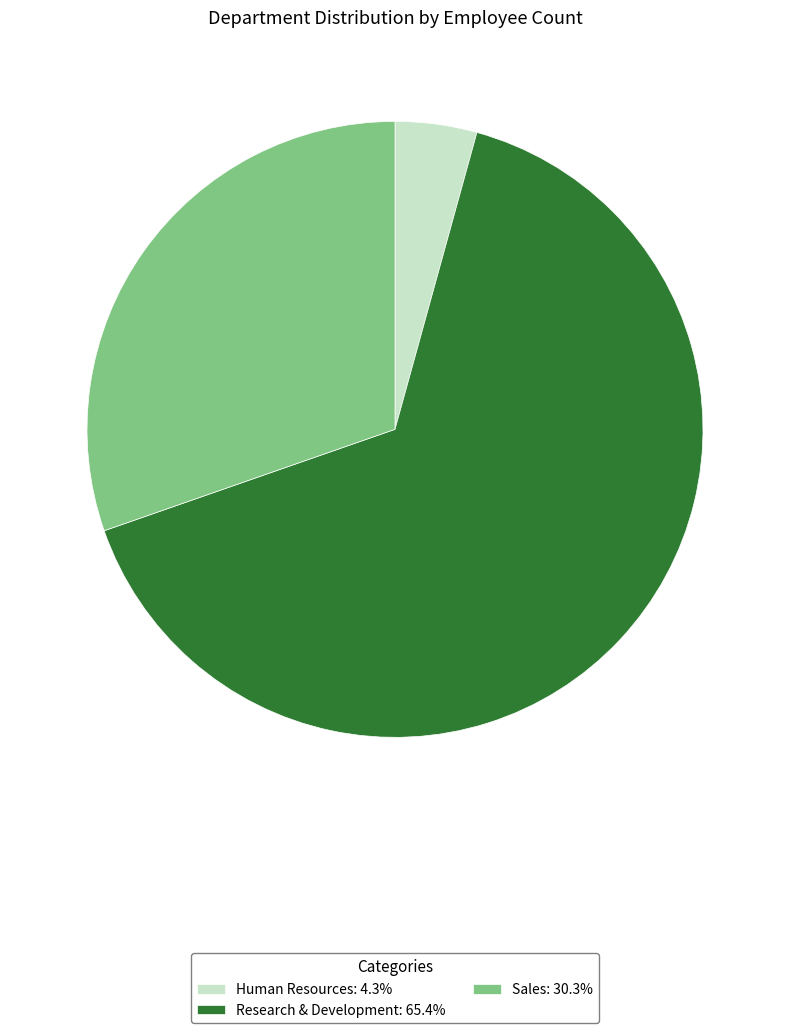

Which slice is the largest?

Research & Development